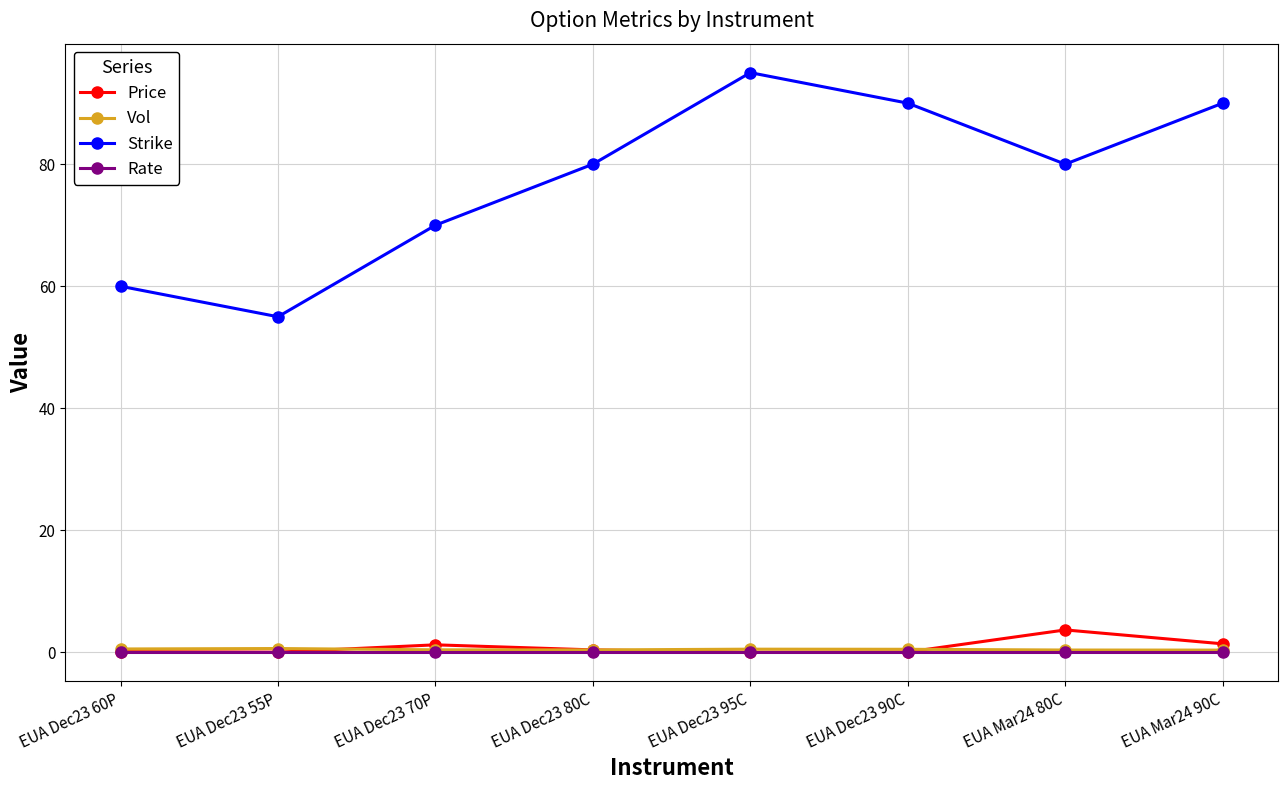

At which category is the sum across all series the highest?

EUA Dec23 95C